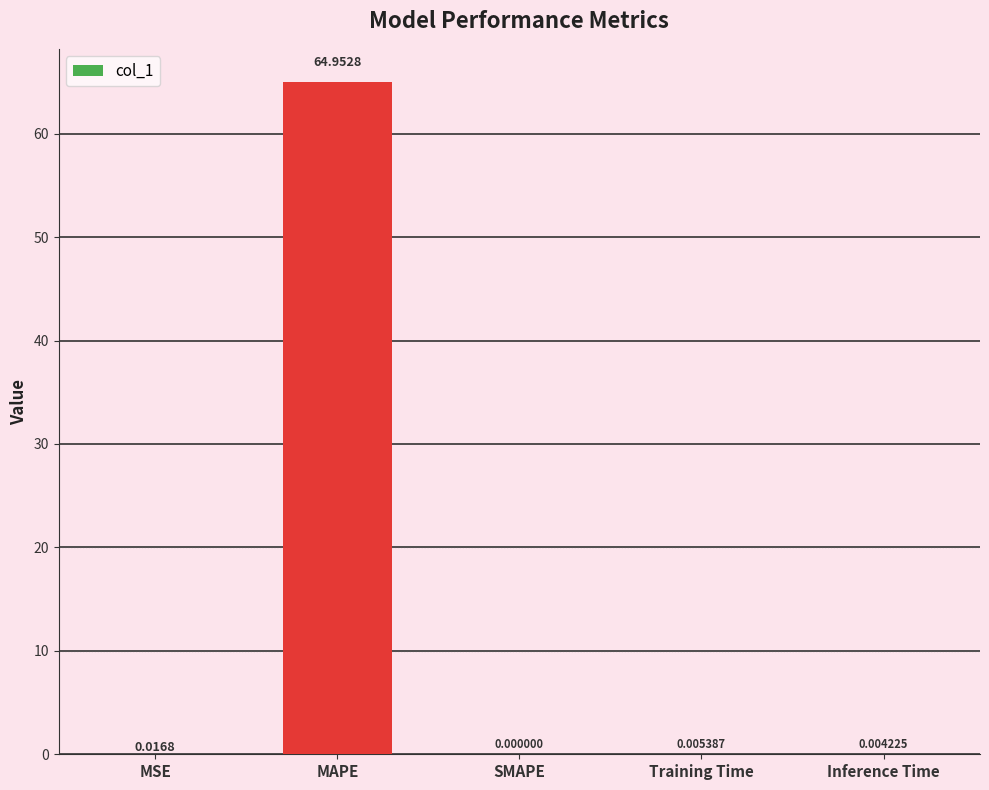

Does the chart contain stacked bars?

No